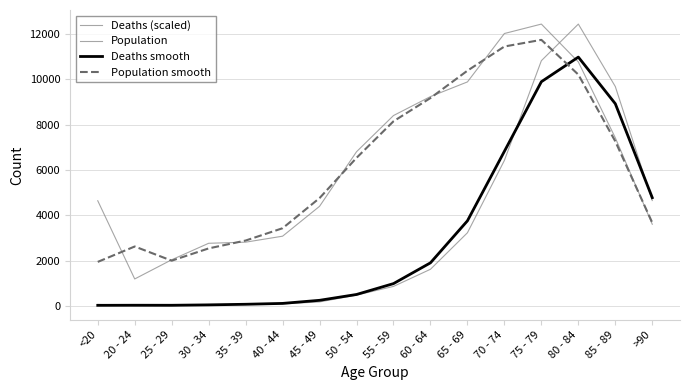

List the labels in order of Population value, largest first.

75 - 79, 70 - 74, 80 - 84, 65 - 69, 60 - 64, 55 - 59, 85 - 89, 50 - 54, <20, 45 - 49, >90, 40 - 44, 35 - 39, 30 - 34, 25 - 29, 20 - 24